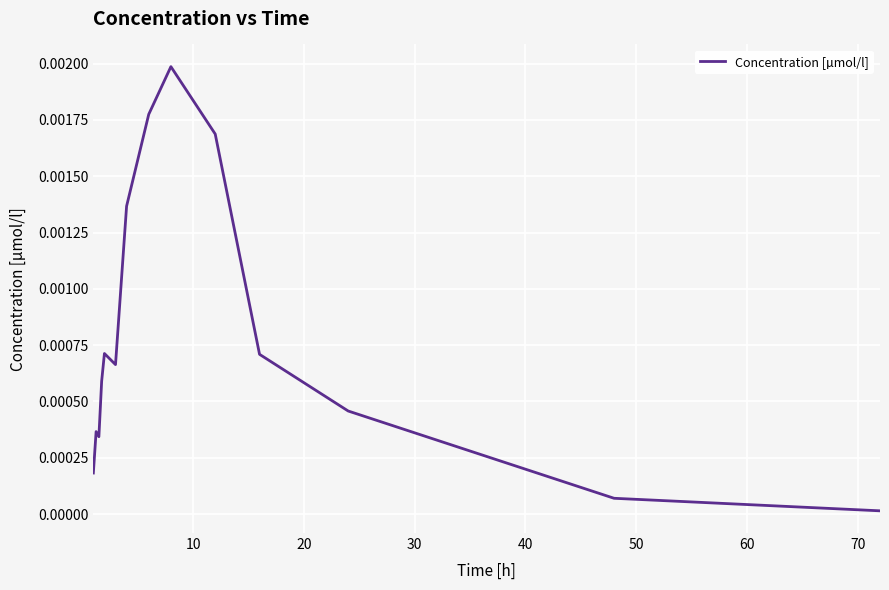

How many lines are shown in the chart?

1